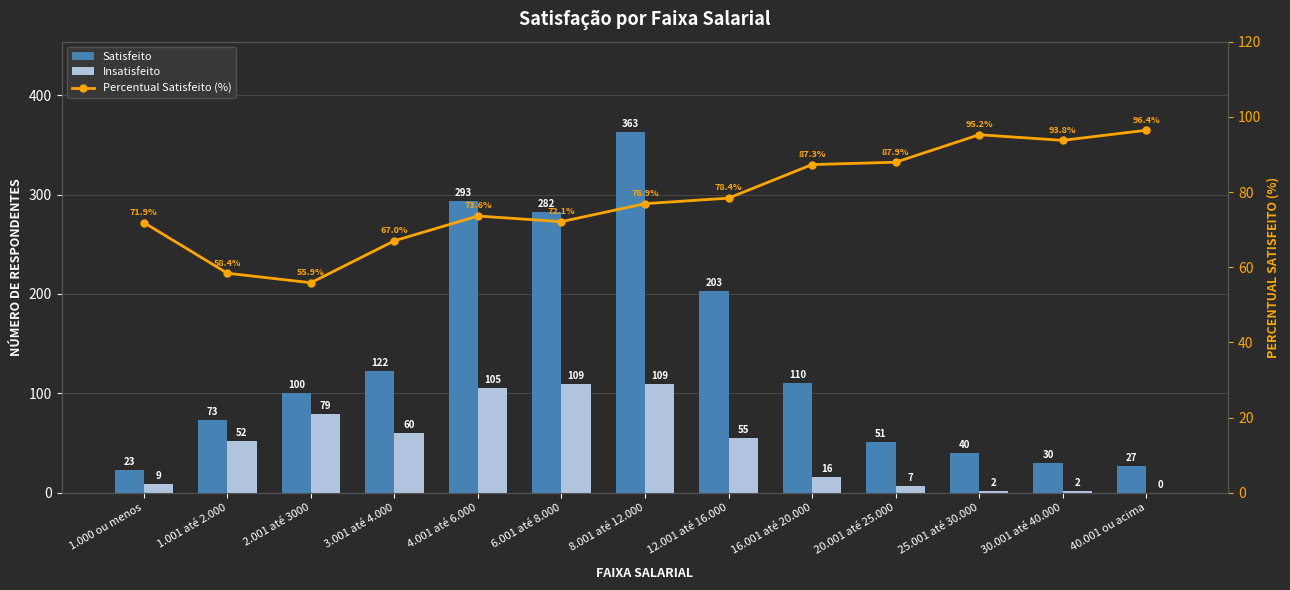

What is the label of the 12th bar from the right?

1.001 até 2.000